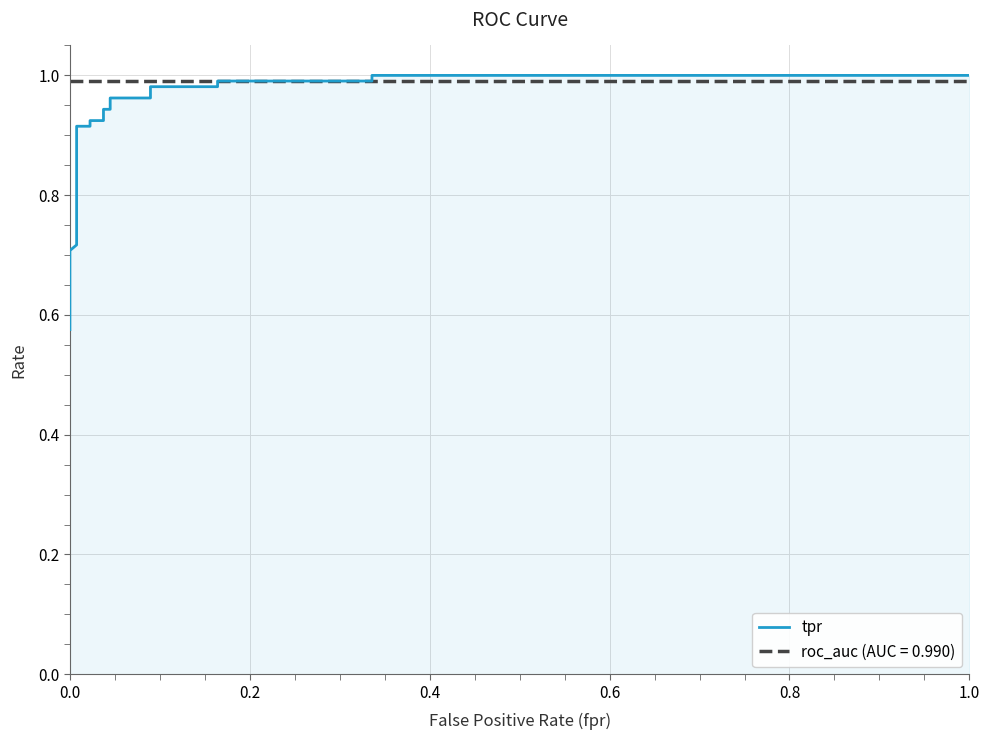

True or false: the data shows 0.6 at 0.0.

True